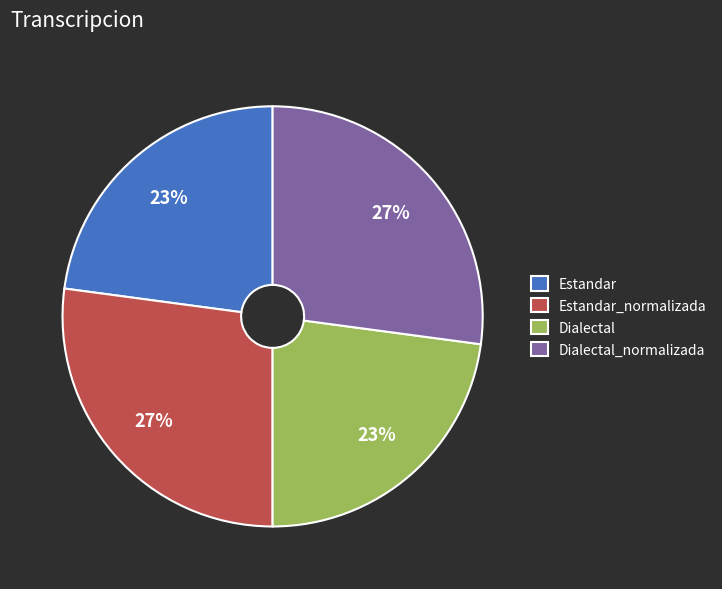

What percentage is the Dialectal_normalizada slice, to the nearest percent?

27%